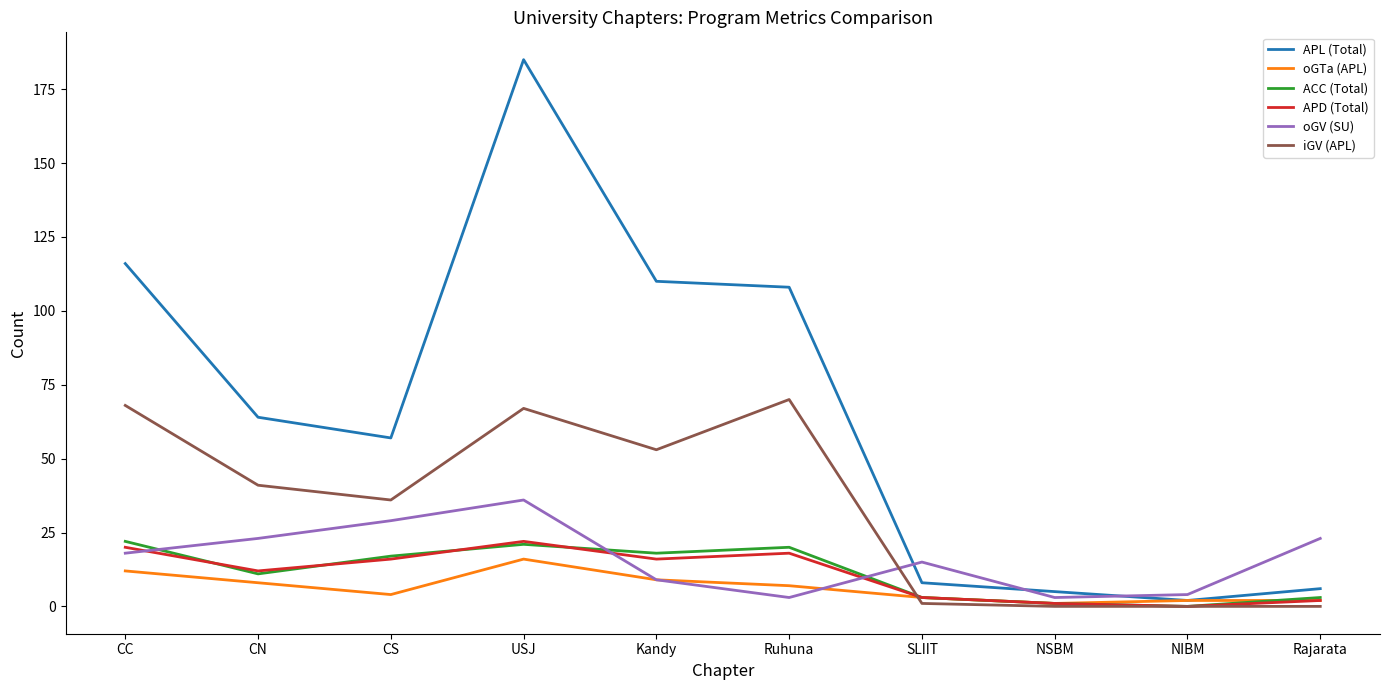

What is the difference between the maximum and minimum values in the oGV (SU) series?

33